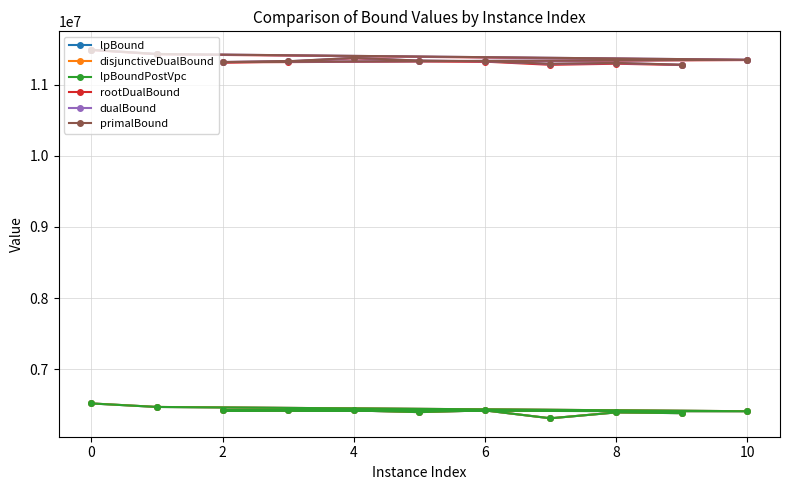

What is the greatest value displayed?

11490666.7